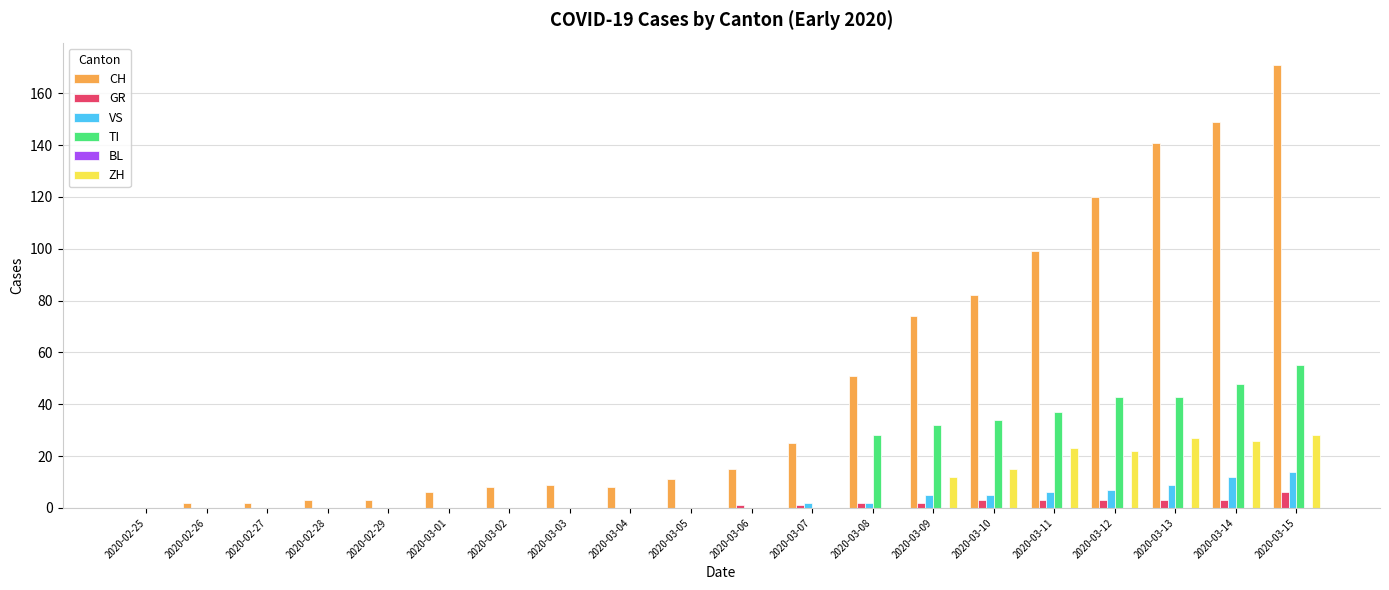

What is the highest value of the CH series?

171